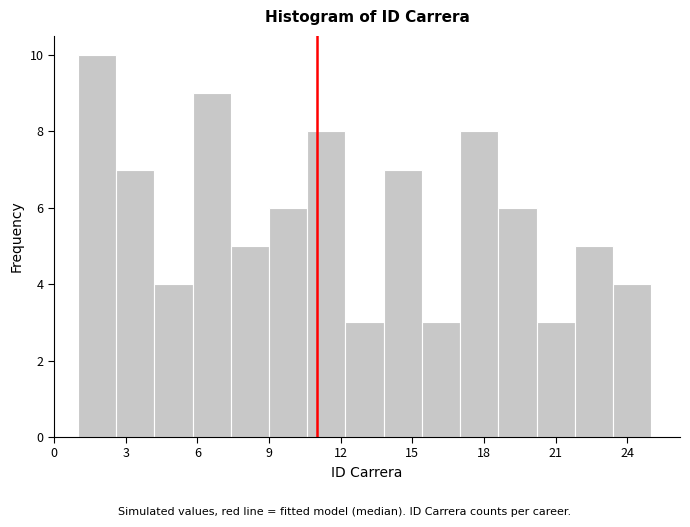

Read against the x-axis, roughly where is the centre of the tallest bar?

2.0